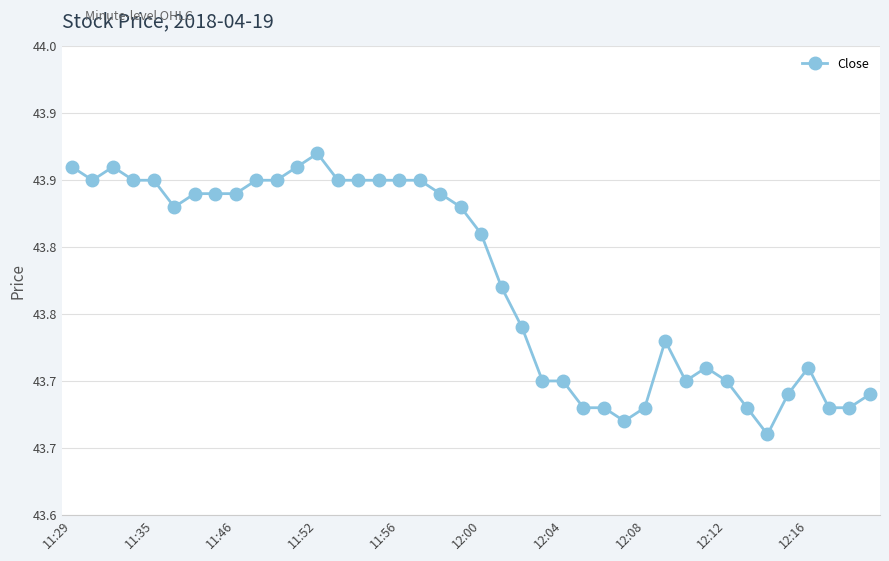

Does the chart have visible grid lines?

Yes